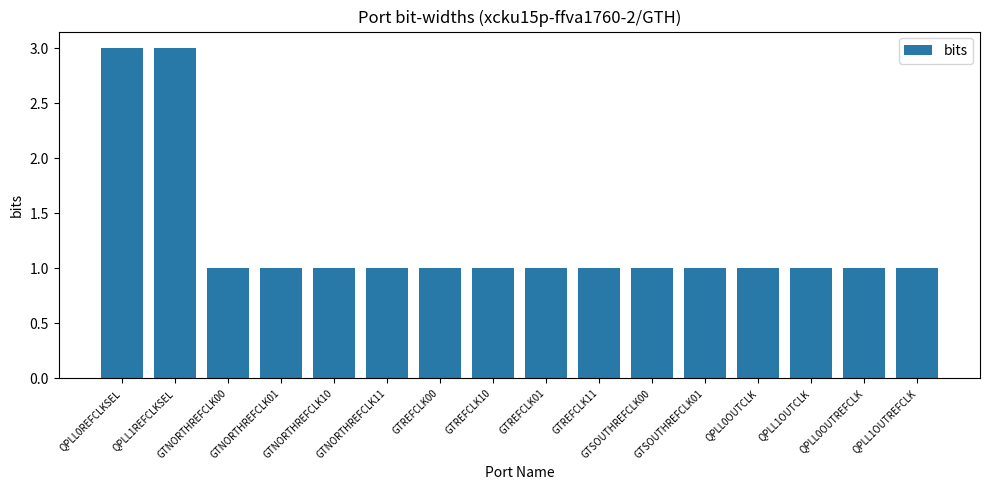

How many data points does each series have?

16